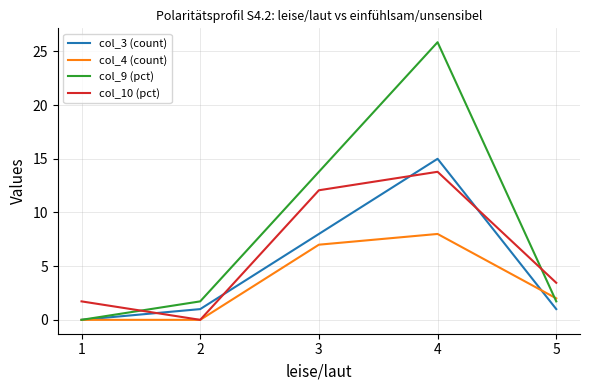

What is the difference between the maximum and minimum values in the col_4 (count) series?

8.0